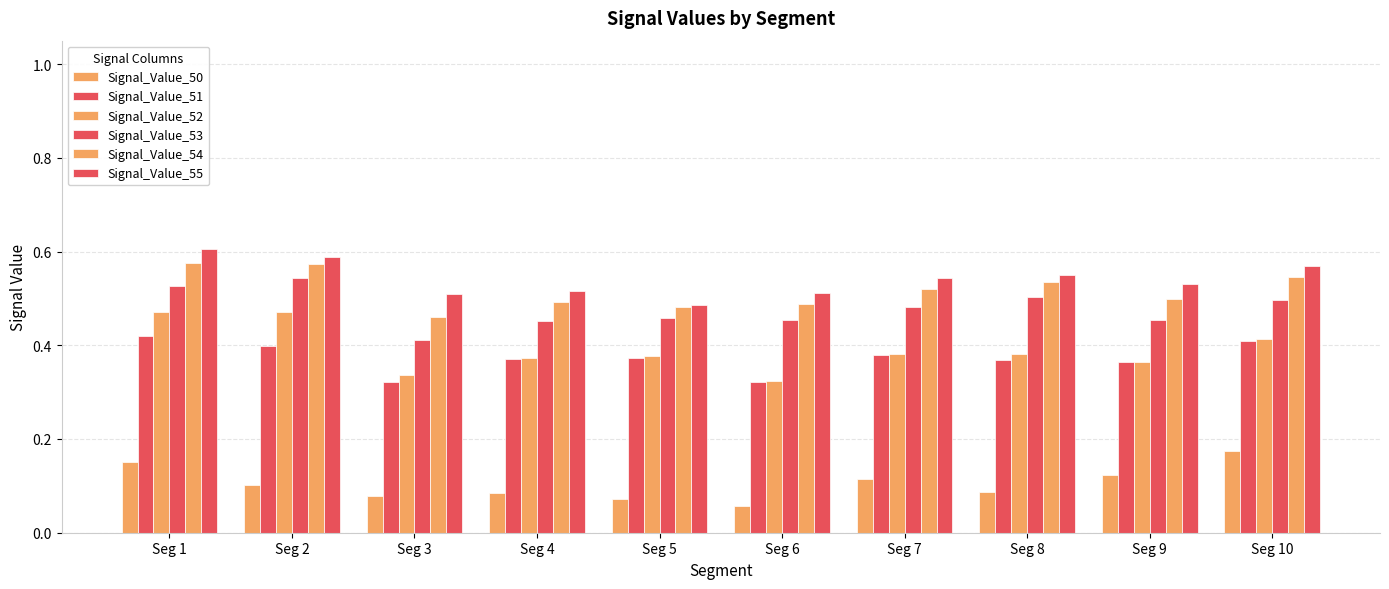

How many Signal_Value_53 values are between 0 and 1?

10